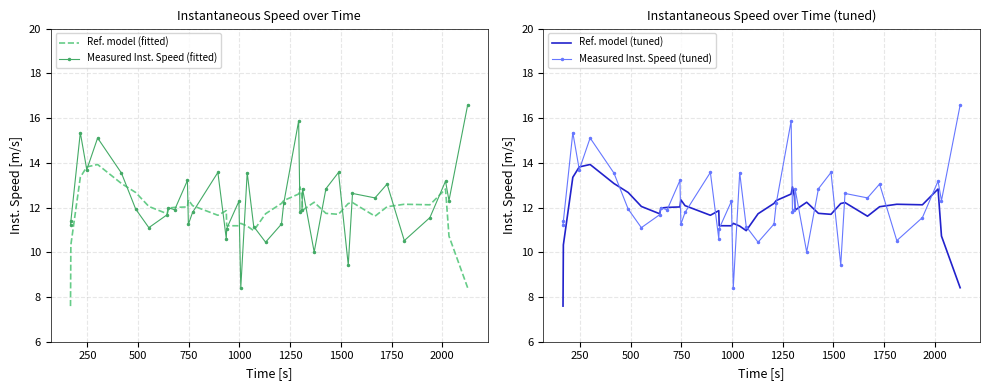

True or false: Measured Inst. Speed (tuned) has more than 1 points higher than both neighbors.

True